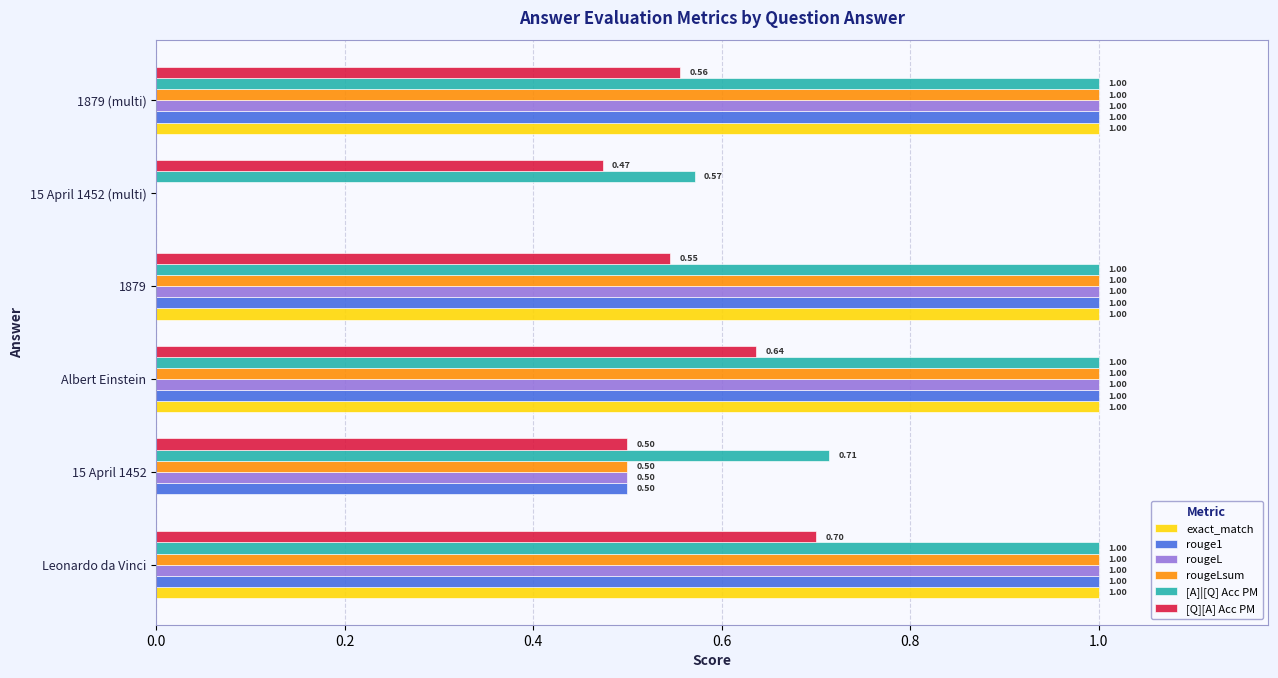

At which category is the sum across all series the highest?

Leonardo da Vinci